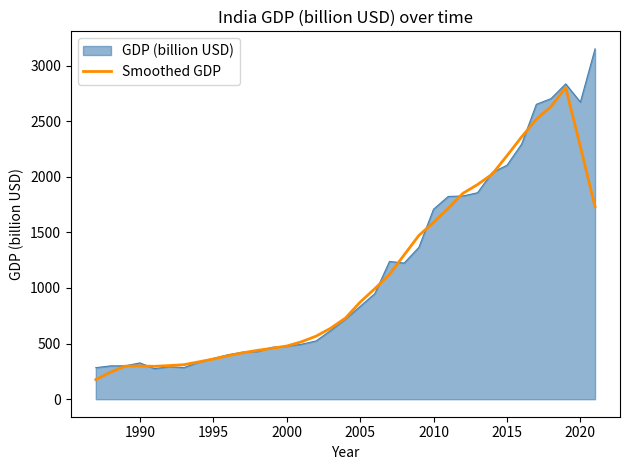

List the series in order of their peak value, highest first.

GDP (billion USD), Smoothed GDP